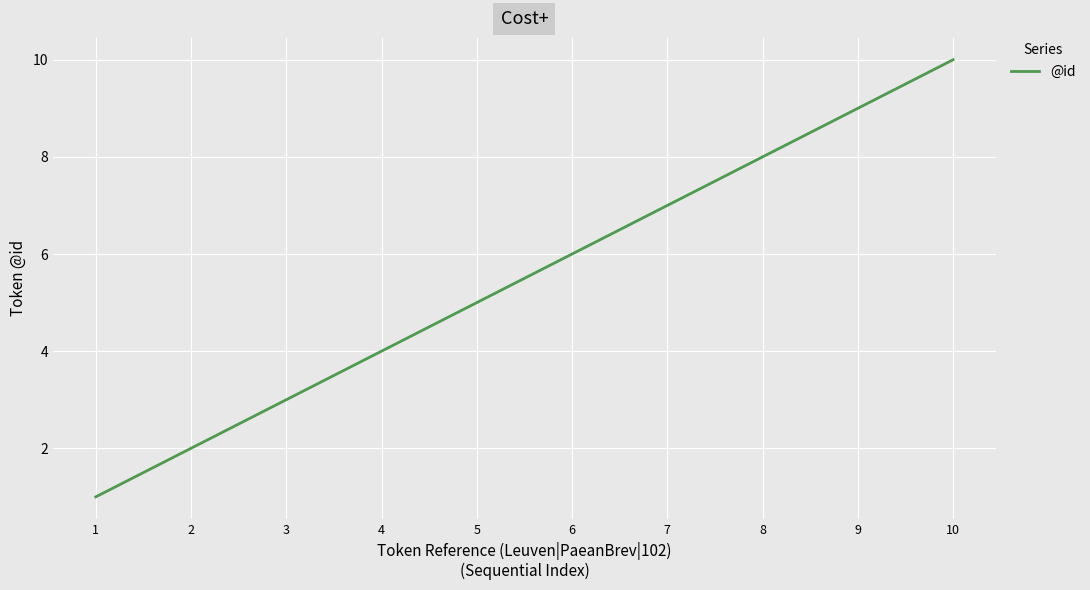

Which label corresponds to the smallest value in the chart?

1